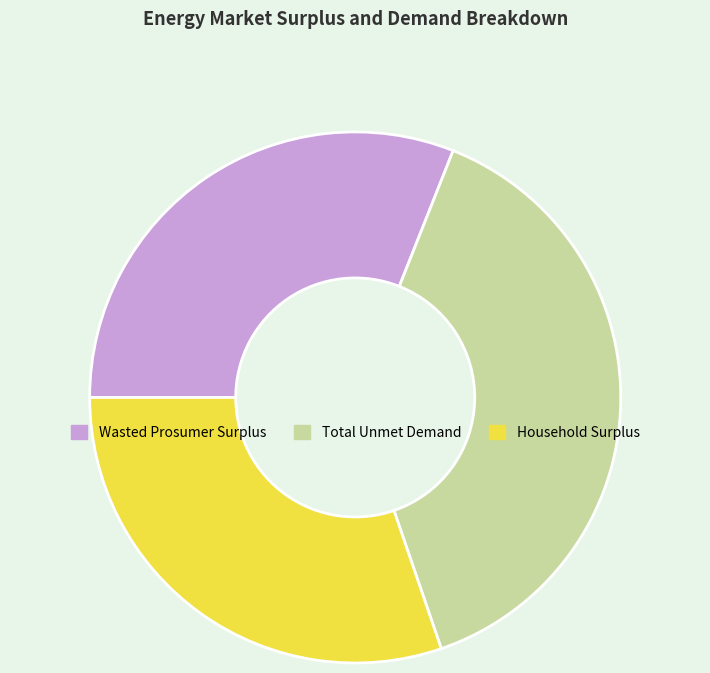

What is the largest slice in the pie chart?

Total Unmet Demand